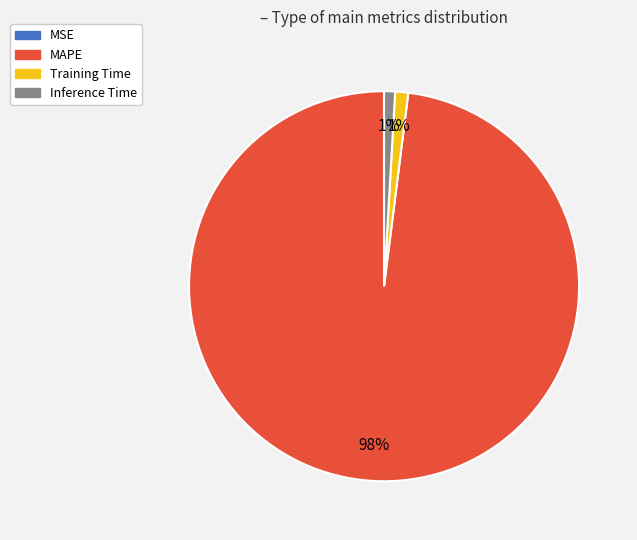

The Training Time slice represents 1% of the pie. True or false?

True